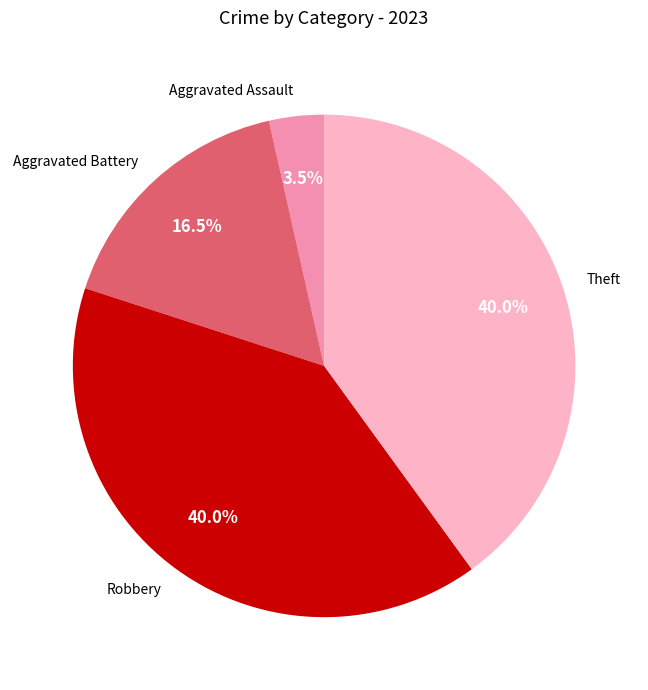

Is there a majority slice in this chart?

No